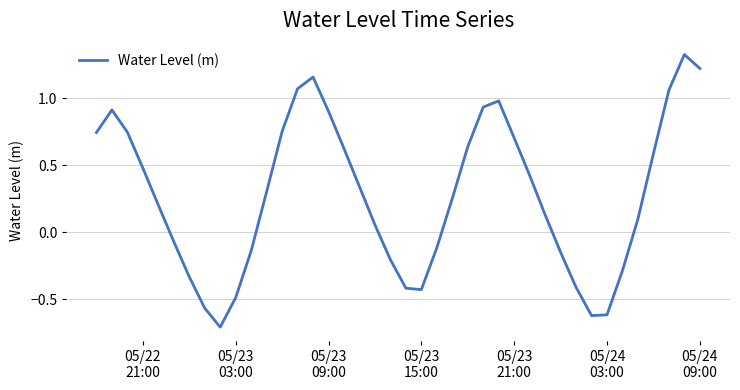

How many positive values are there?

25